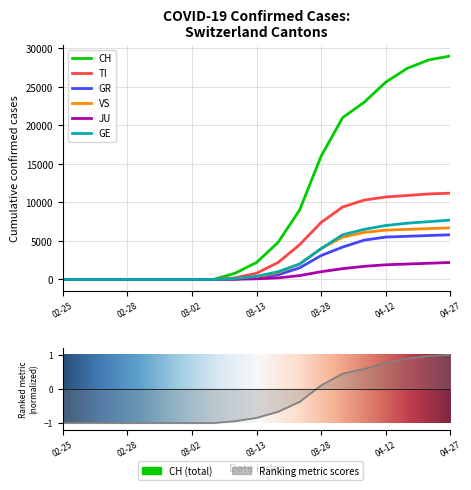

True or false: CH has more than 0 interior local peaks.

False